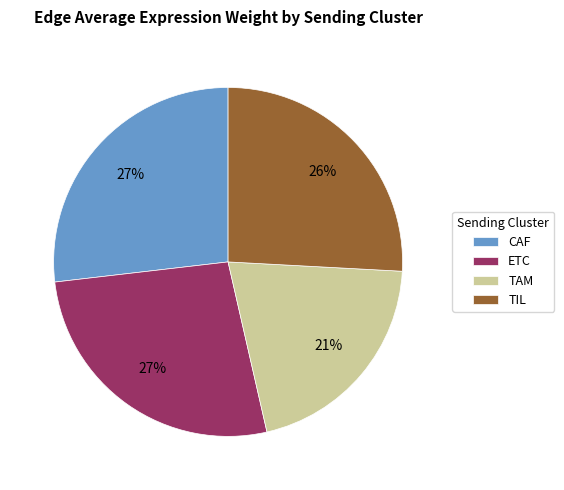

Count the number of slices in the pie.

4